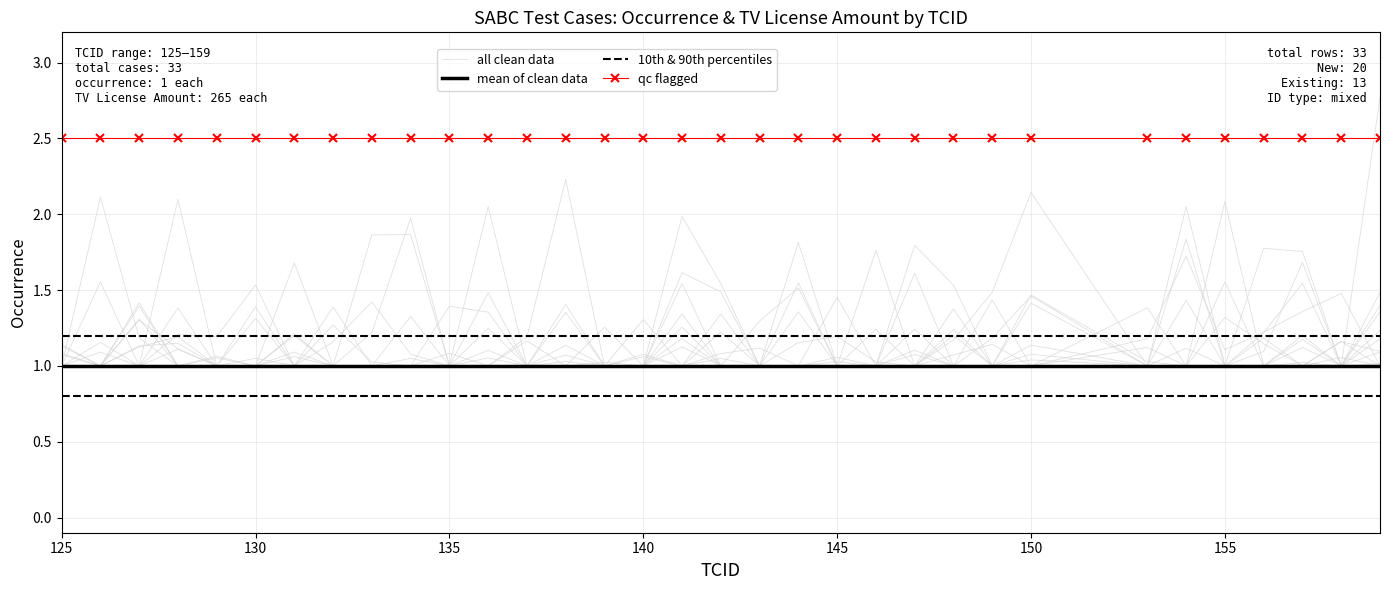

What is the highest value of the mean of clean data series?

1.0